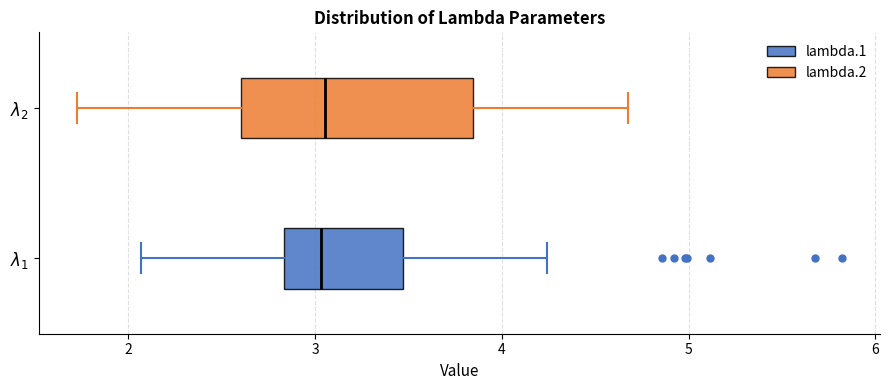

Which box is the widest, from its left edge to its right edge?

$\lambda_2$